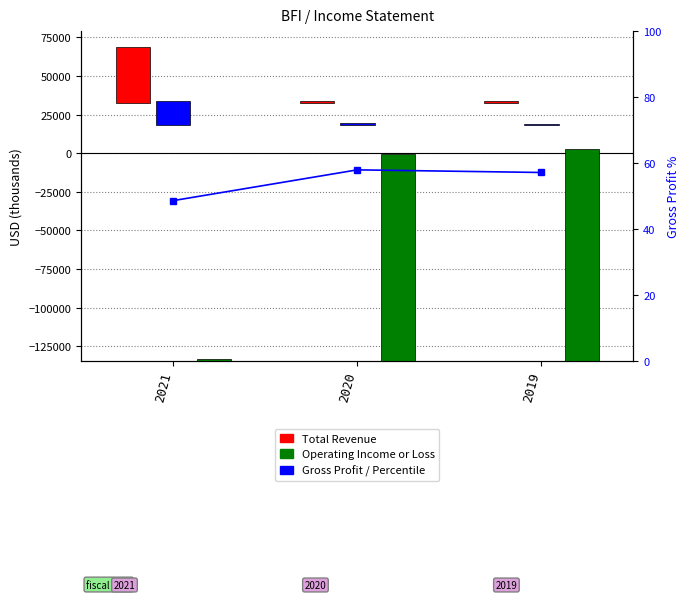

Which series has the largest range (max minus min)?

Operating Income or Loss